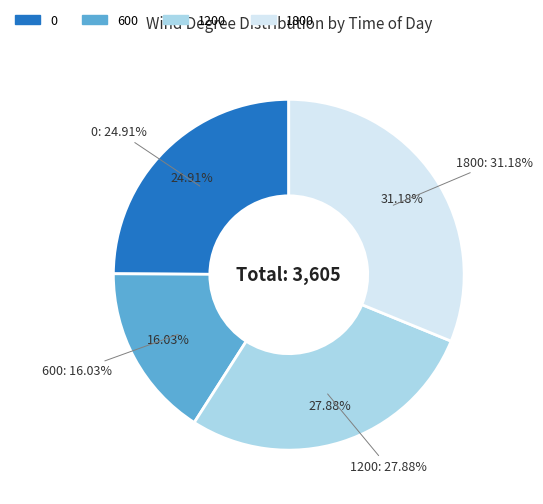

Which category has the smallest portion of the pie?

600